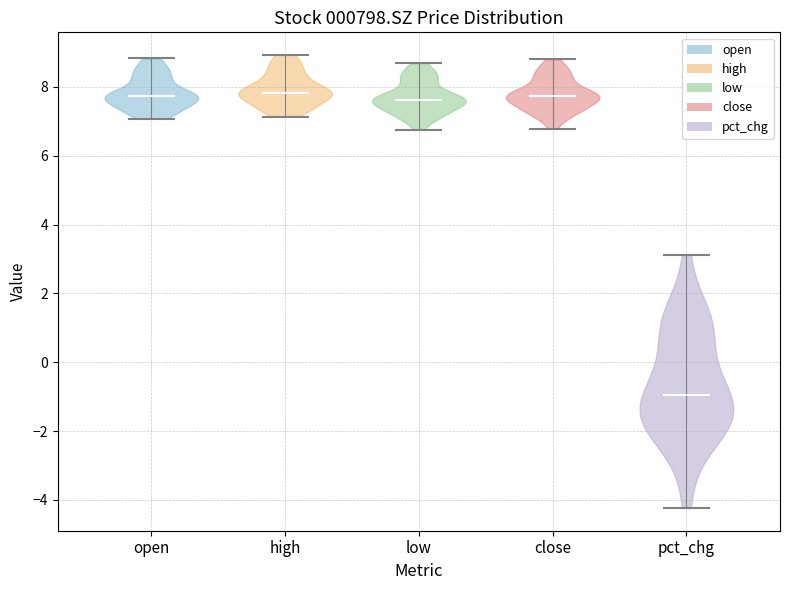

Reading left to right, read every violin against the y-axis: where its median line is, and the lowest and highest points it reaches. The values are not printed on the chart, so give them approximately, as read against the axis.

open: median line 7.8, lowest point 7.0, highest point 8.8
high: median line 7.8, lowest point 7.2, highest point 9.0
low: median line 7.6, lowest point 6.8, highest point 8.6
close: median line 7.8, lowest point 6.8, highest point 8.8
pct_chg: median line -1.0, lowest point -4.2, highest point 3.2